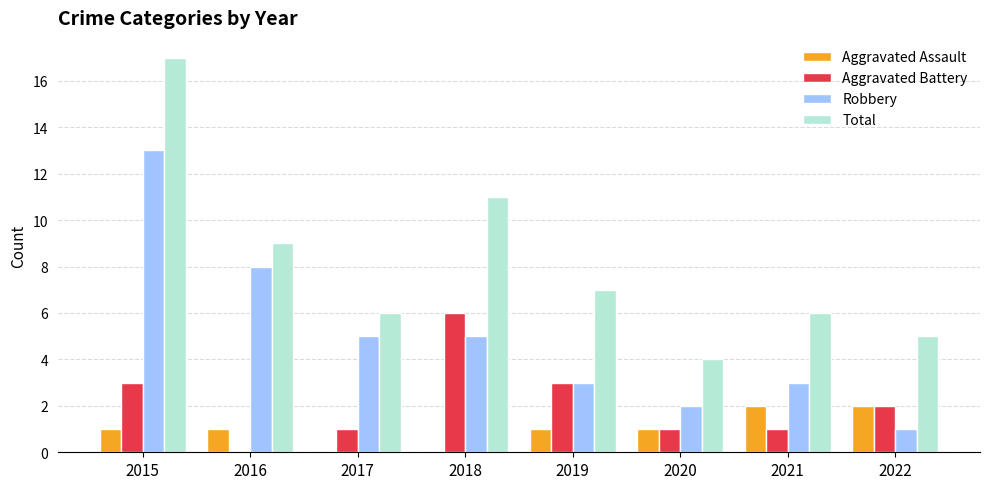

The value of Aggravated Battery at 2017 is 1. True or false?

True